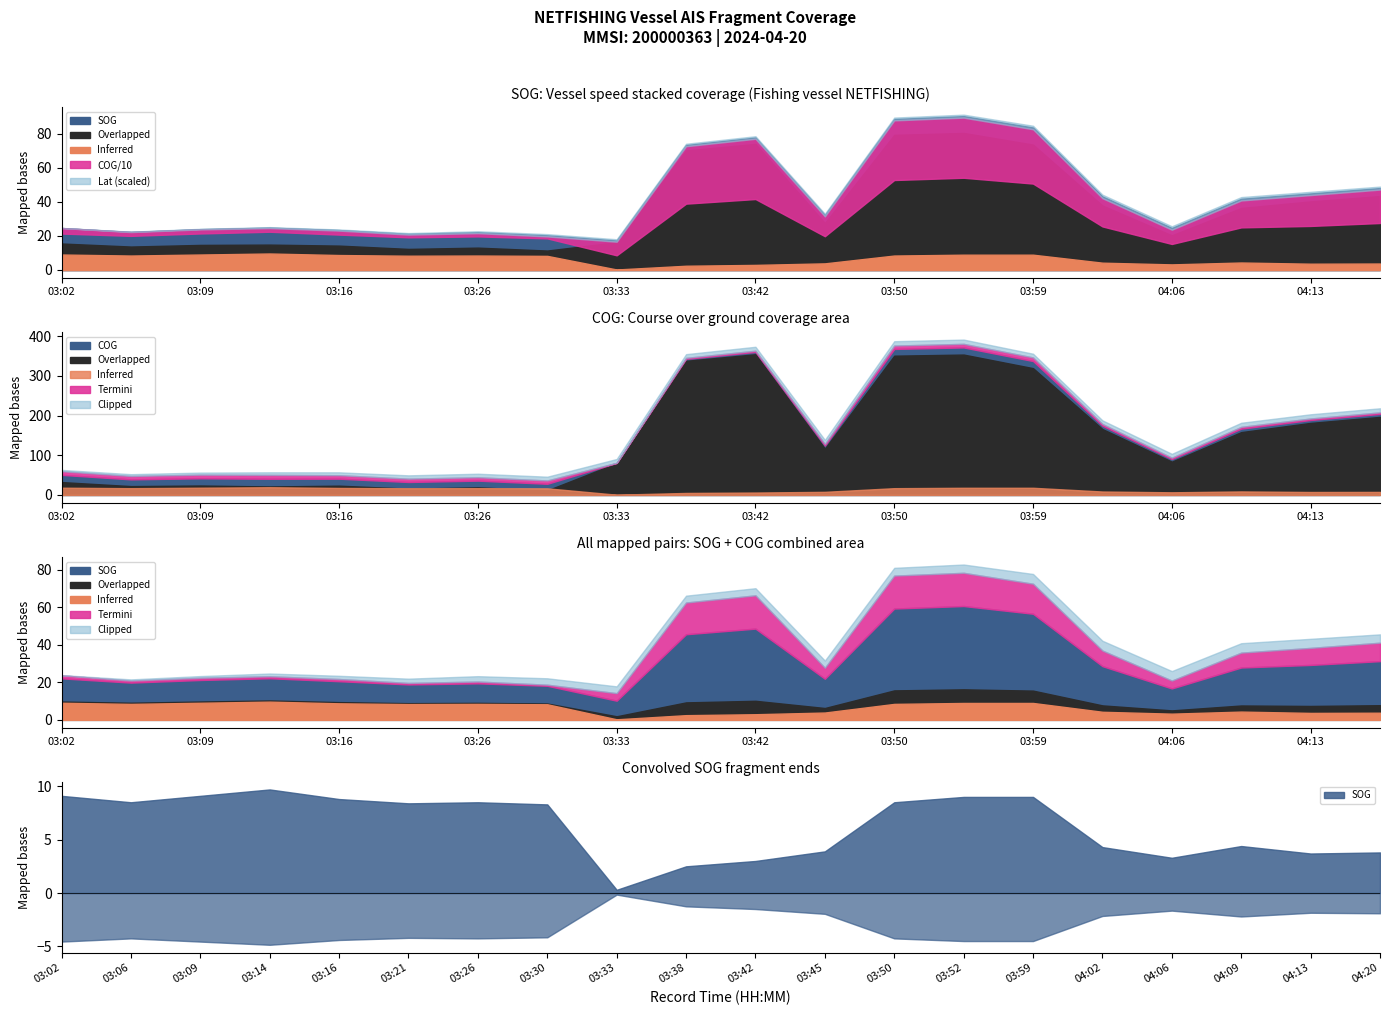

Between 03:02 and 04:13, which series saw the biggest shift?

Overlapped